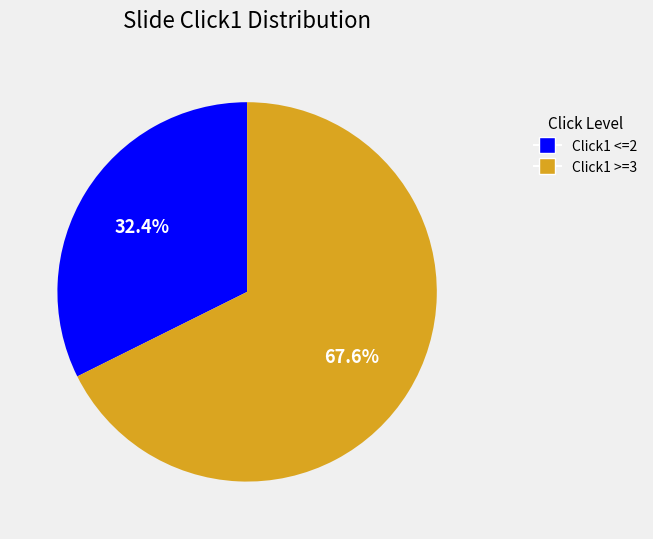

Is there any slice that represents more than half of the pie?

Yes